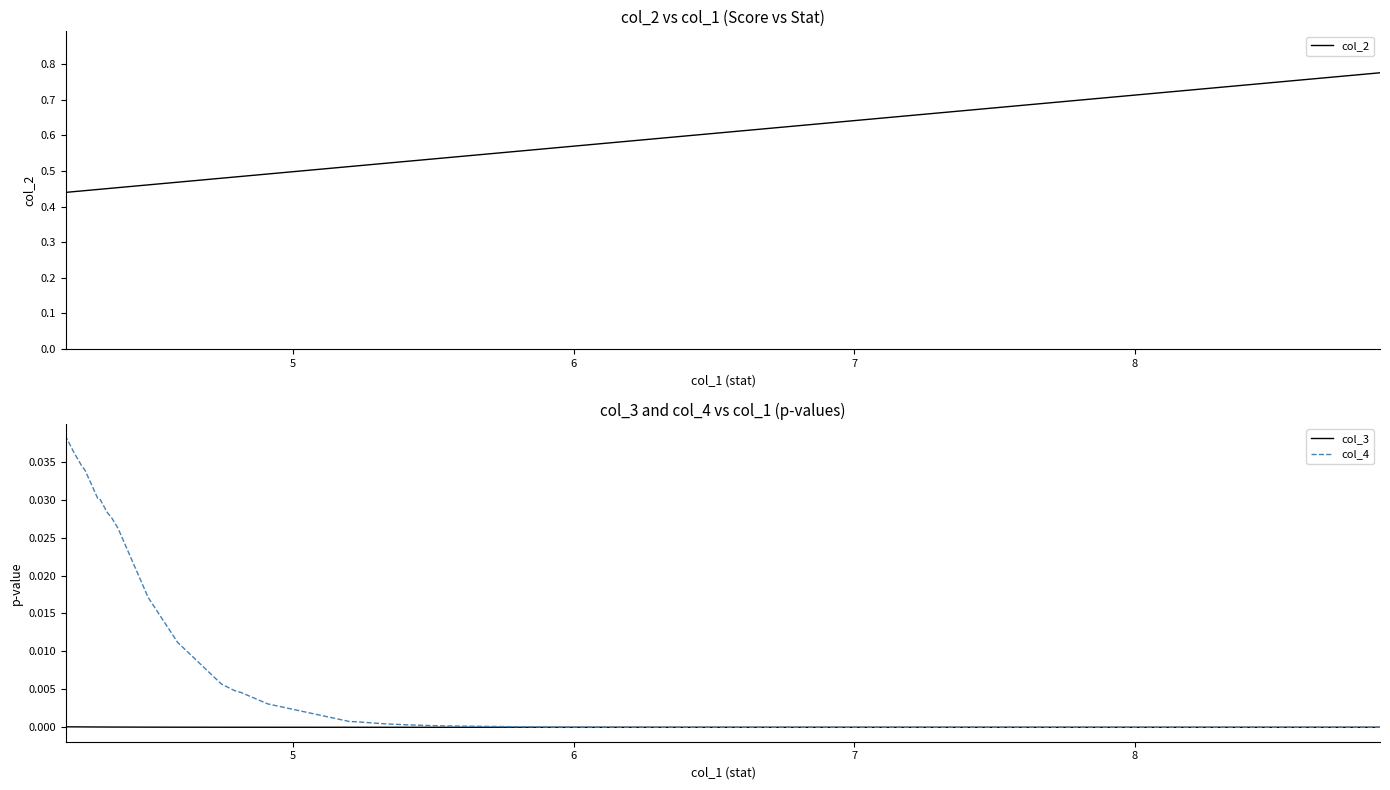

The col_2 series shows 1.1 at 8. True or false?

False